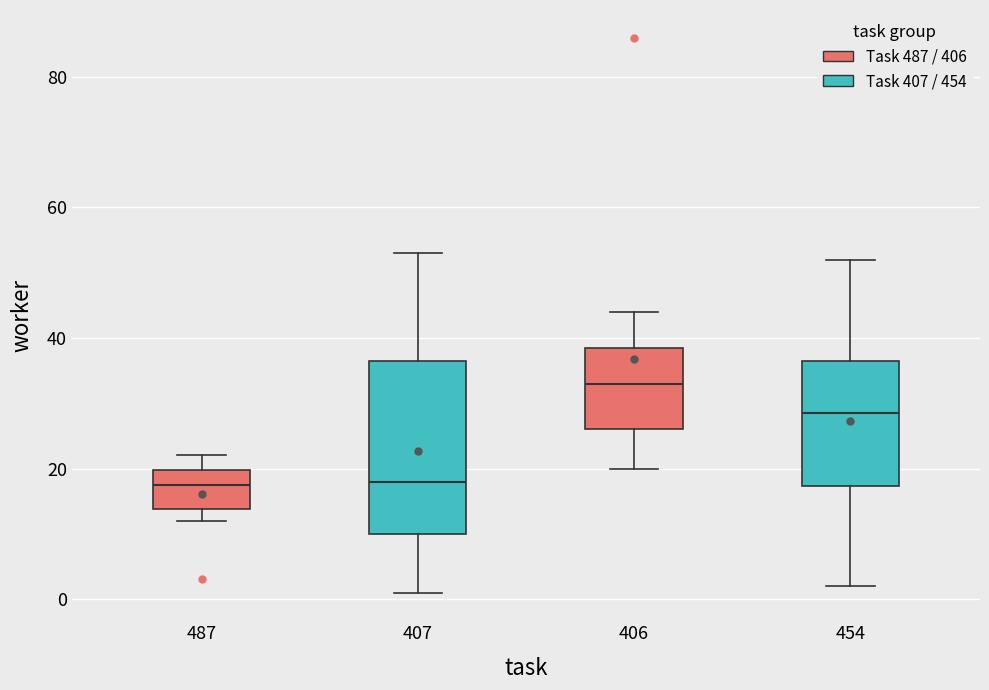

Reading left to right, read every box against the y-axis: the position of its median line, the range the box covers, and the ends of its whiskers. The values are not printed on the chart, so give them approximately, as read against the axis.

487: median 18, box 14 to 20, whiskers 12 to 22
407: median 18, box 10 to 36, whiskers 2 to 54
406: median 34, box 26 to 38, whiskers 20 to 44
454: median 28, box 18 to 36, whiskers 2 to 52